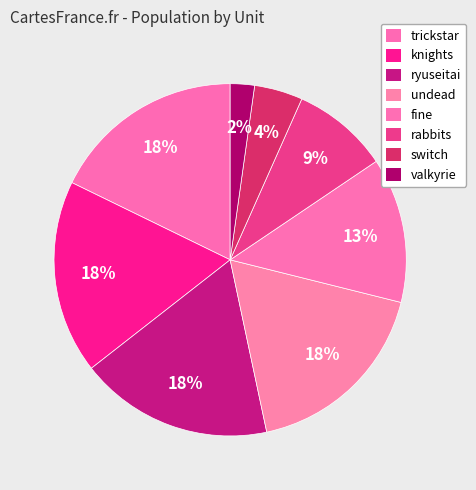

Count the number of slices in the pie.

8